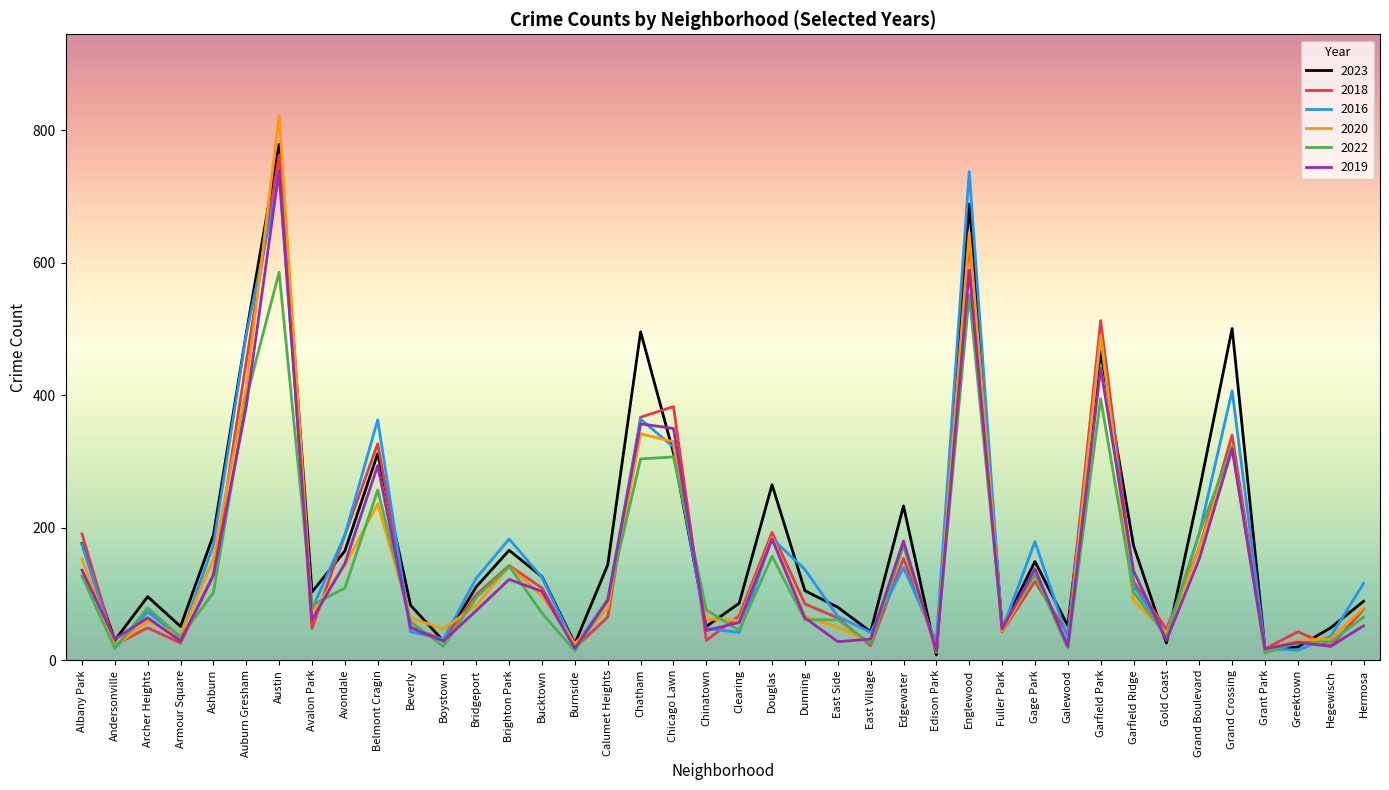

Which category has the highest value in the 2022 series?

Austin